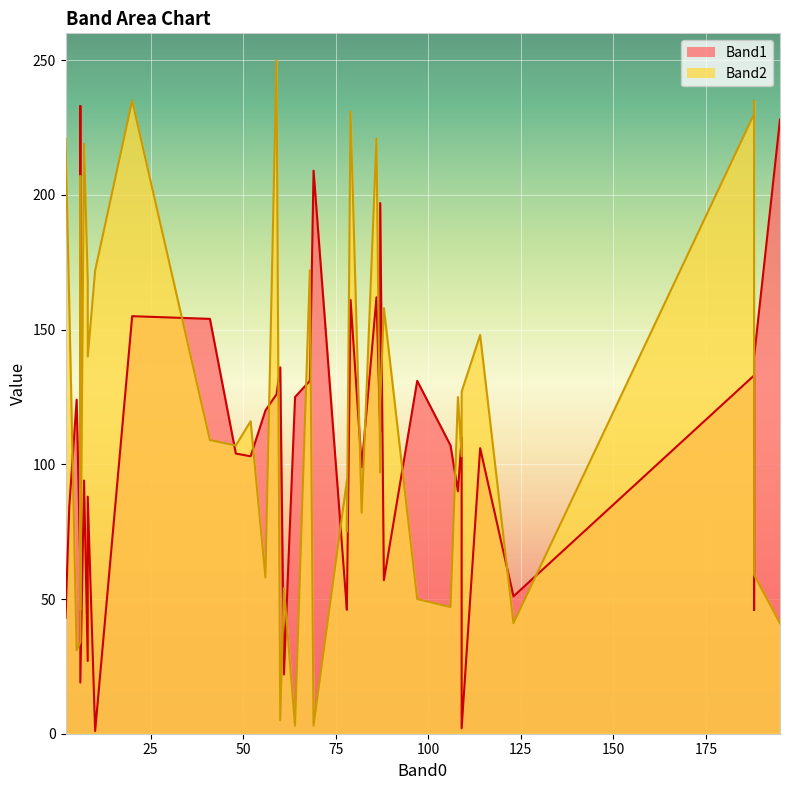

What is the value of the Band1 point at the 39th from the left?

19